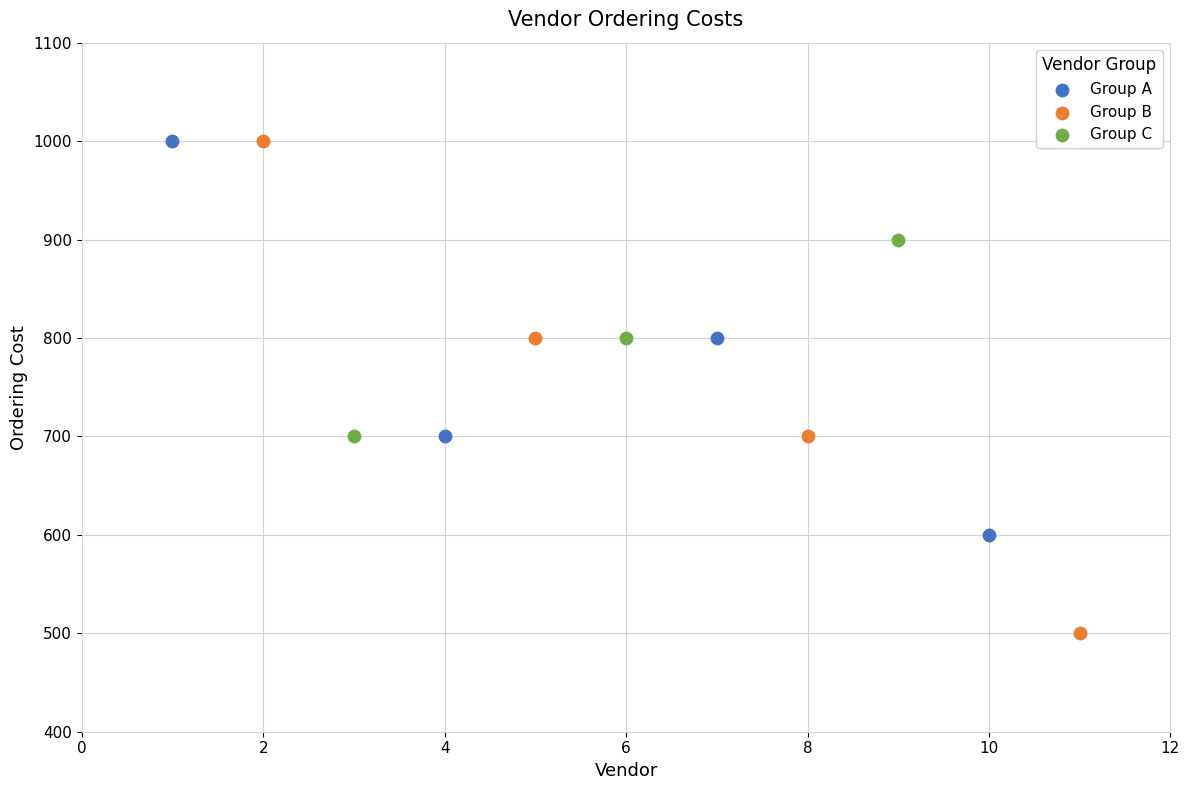

What are all the series names shown in the legend?

Group A, Group B, Group C